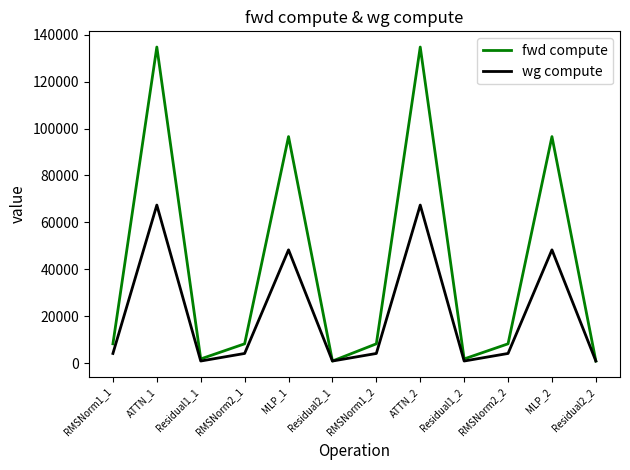

Where does the fwd compute series first go above 8223?

RMSNorm1_1